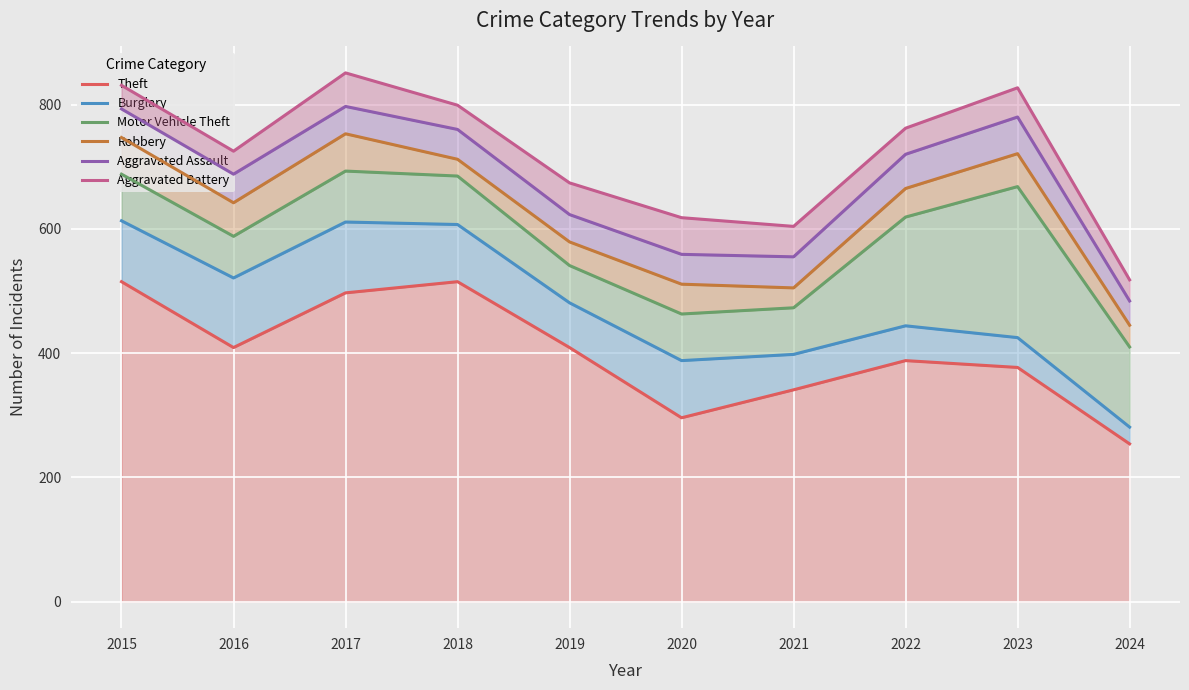

List the series in order of their peak value, lowest first.

Theft, Burglary, Motor Vehicle Theft, Robbery, Aggravated Assault, Aggravated Battery